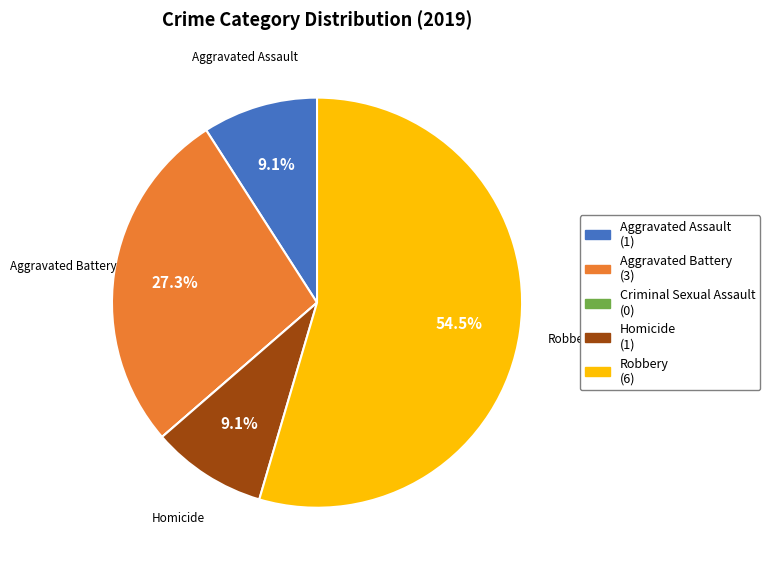

What is the ratio of the value at Aggravated Battery to the value at Homicide?

3.0